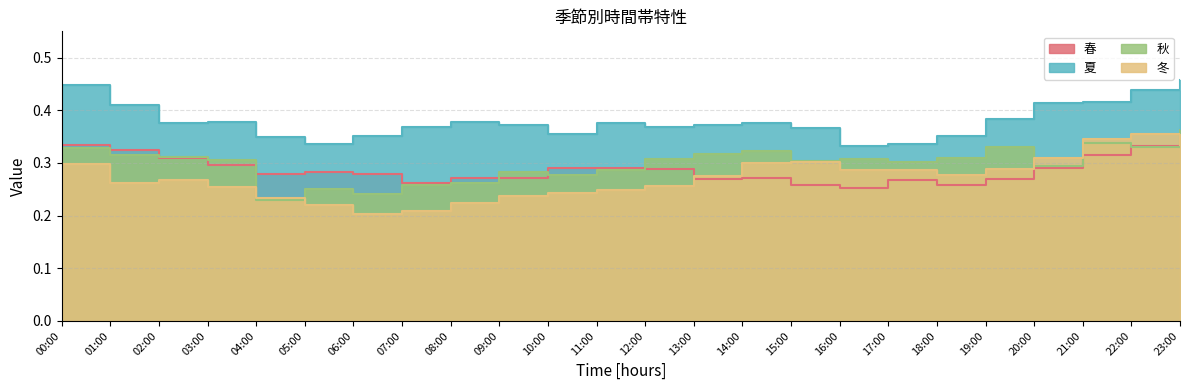

What are all the series names shown in the legend?

春, 夏, 秋, 冬